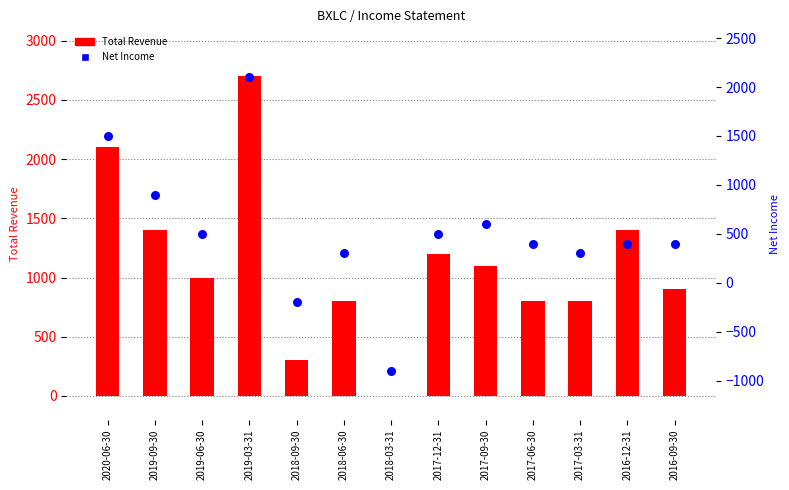

At which category is the sum across all series the highest?

2019-03-31